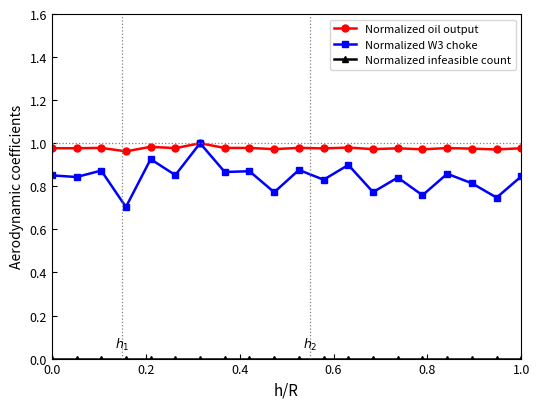

Which series has the largest total across all categories?

Normalized oil output